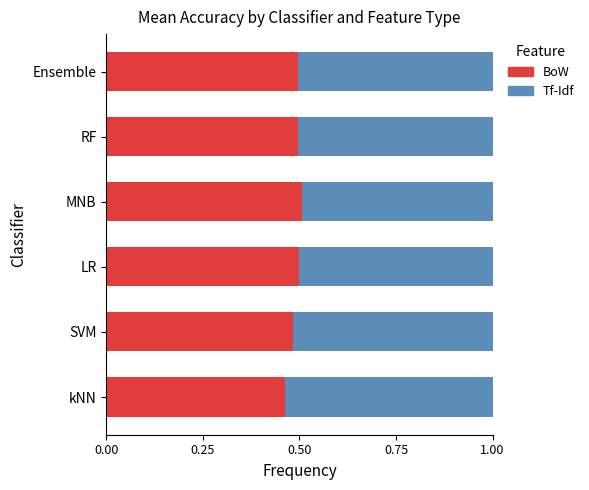

What is the sum of the BoW values at RF and MNB?

1.0